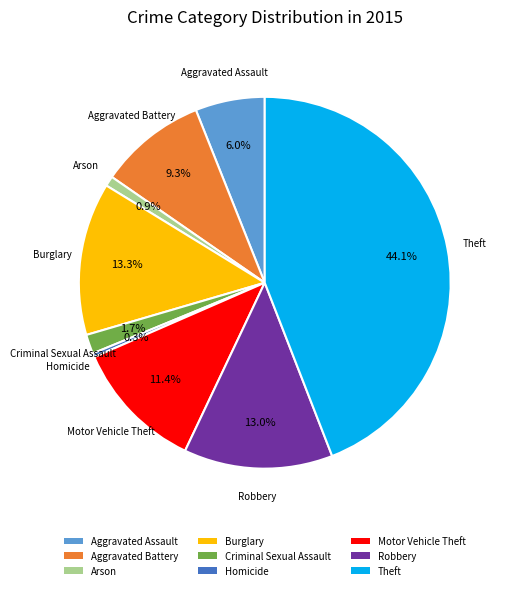

How many segments does this pie chart have?

9